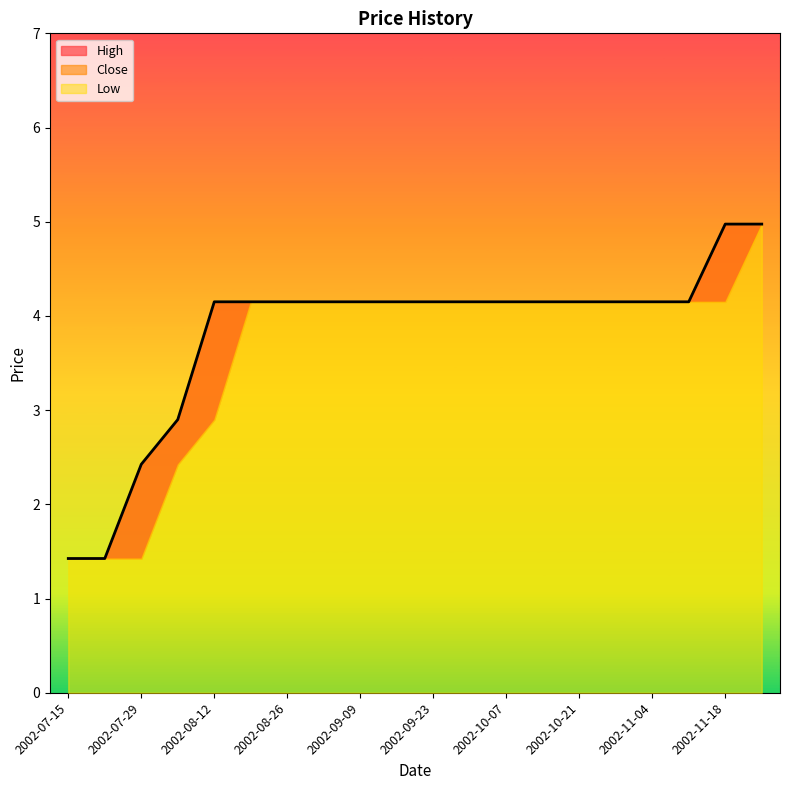

Reading left to right, what are all the values shown in this chart?

High: 2002-07-15=1.4	2002-07-22=1.4	2002-07-29=2.4	2002-08-05=2.9	2002-08-12=4.2	2002-08-19=4.2	2002-08-26=4.2	2002-09-02=4.2	2002-09-09=4.2	2002-09-16=4.2	2002-09-23=4.2	2002-09-30=4.2	2002-10-07=4.2	2002-10-14=4.2	2002-10-21=4.2	2002-10-28=4.2	2002-11-04=4.2	2002-11-11=4.2	2002-11-18=5.0	2002-11-25=5.0
Close: 2002-07-15=1.4	2002-07-22=1.4	2002-07-29=2.4	2002-08-05=2.9	2002-08-12=4.2	2002-08-19=4.2	2002-08-26=4.2	2002-09-02=4.2	2002-09-09=4.2	2002-09-16=4.2	2002-09-23=4.2	2002-09-30=4.2	2002-10-07=4.2	2002-10-14=4.2	2002-10-21=4.2	2002-10-28=4.2	2002-11-04=4.2	2002-11-11=4.2	2002-11-18=5.0	2002-11-25=5.0
Low: 2002-07-15=1.4	2002-07-22=1.4	2002-07-29=1.4	2002-08-05=2.4	2002-08-12=2.9	2002-08-19=4.2	2002-08-26=4.2	2002-09-02=4.2	2002-09-09=4.2	2002-09-16=4.2	2002-09-23=4.2	2002-09-30=4.2	2002-10-07=4.2	2002-10-14=4.2	2002-10-21=4.2	2002-10-28=4.2	2002-11-04=4.2	2002-11-11=4.2	2002-11-18=4.2	2002-11-25=5.0